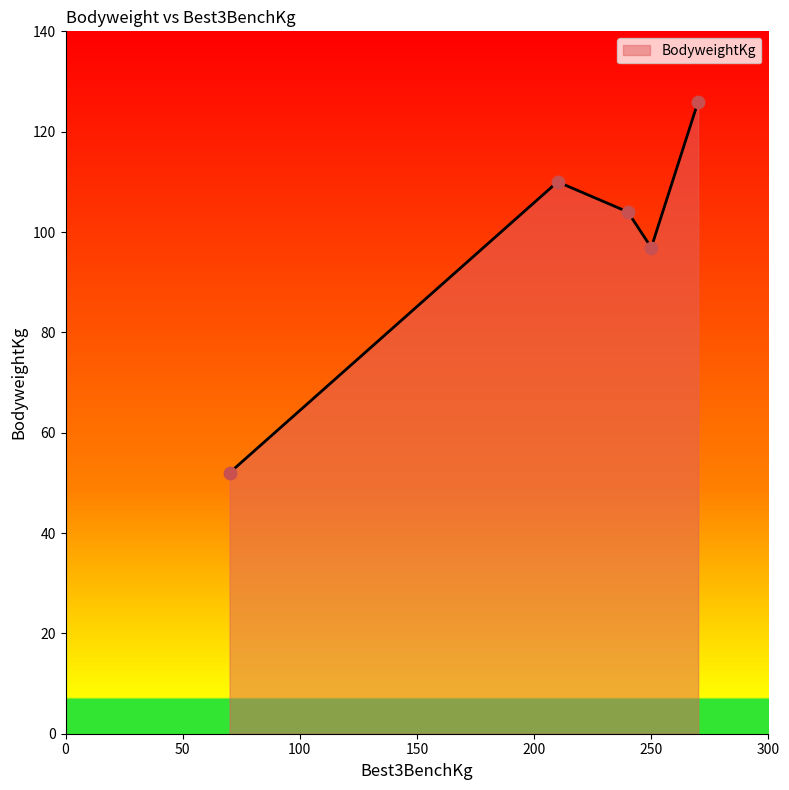

How many interior local valleys (lower than both neighbors) does the data have?

1